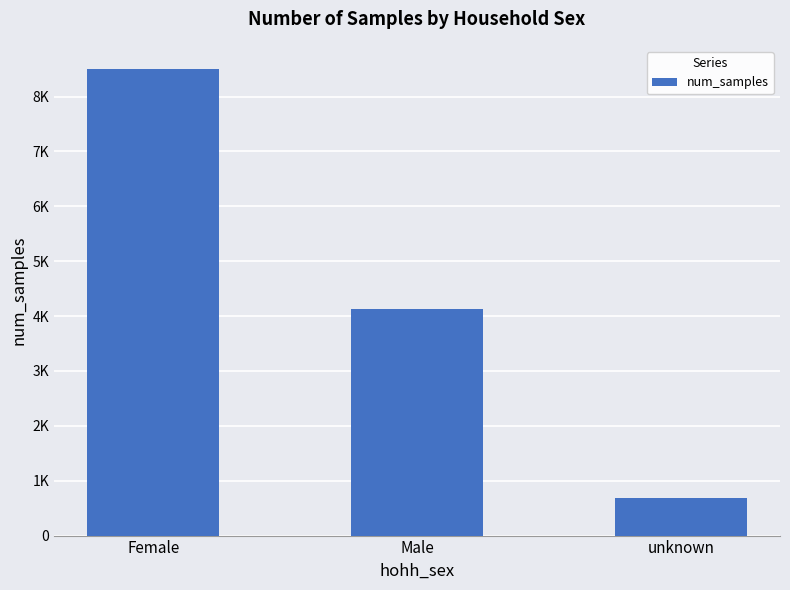

What is the label of the 3rd bar from the left?

unknown